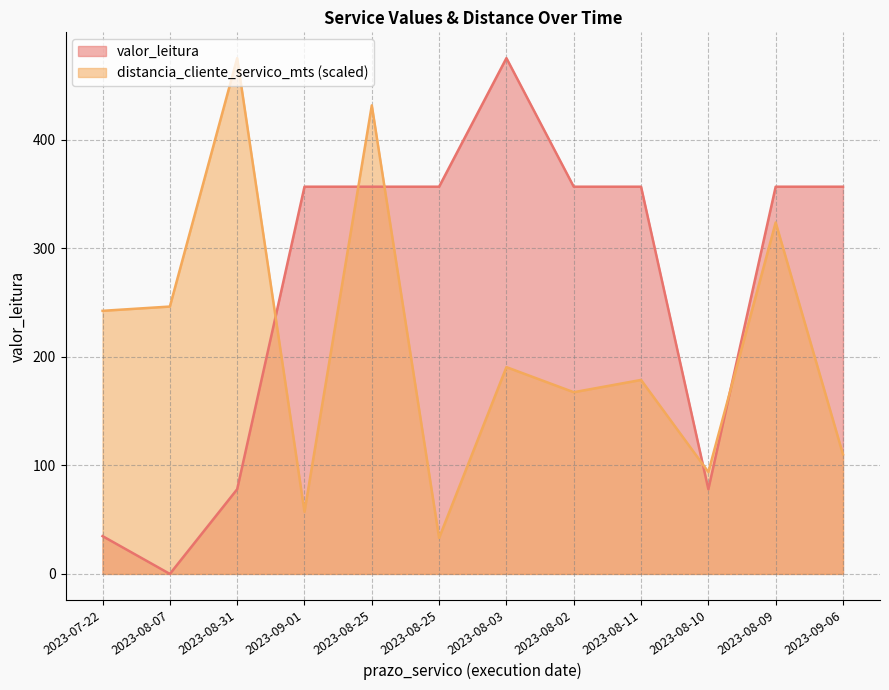

Rank the series by their maximum value, from lowest to highest.

valor_leitura, distancia_cliente_servico_mts